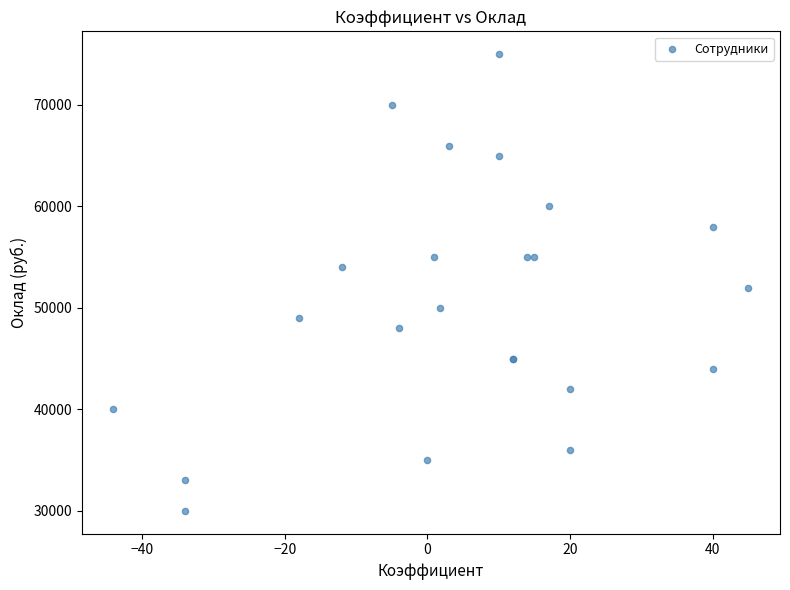

What Y value in the scatter plot is closest to 52500?

52000